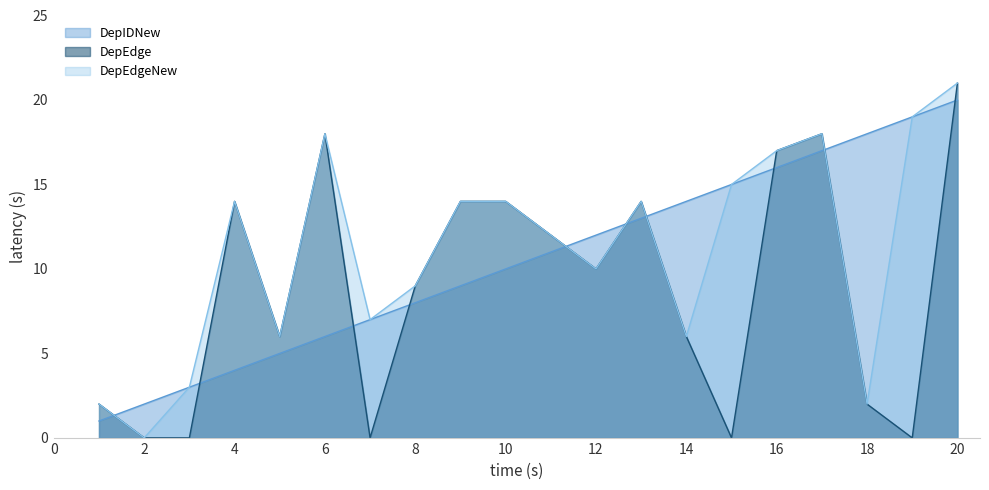

List the labels in order of DepEdge value, smallest first.

2, 3, 7, 15, 19, 1, 18, 5, 14, 8, 12, 11, 4, 9, 10, 13, 16, 6, 17, 20